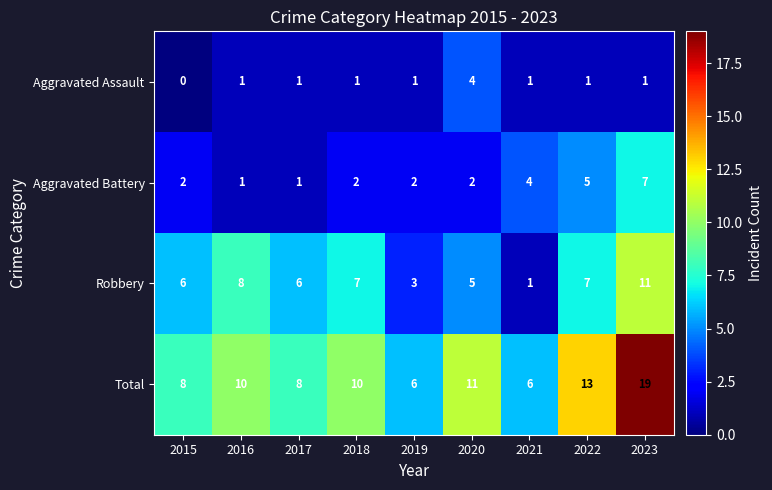

How many values in the Aggravated Battery series are below 2?

2